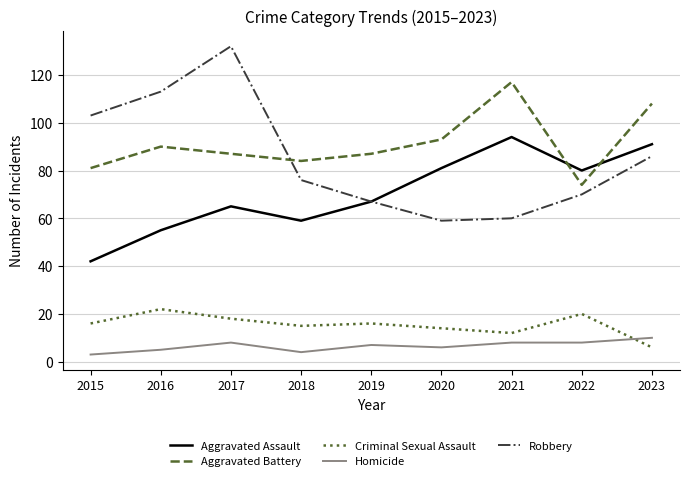

Which series has the largest total across all categories?

Aggravated Battery